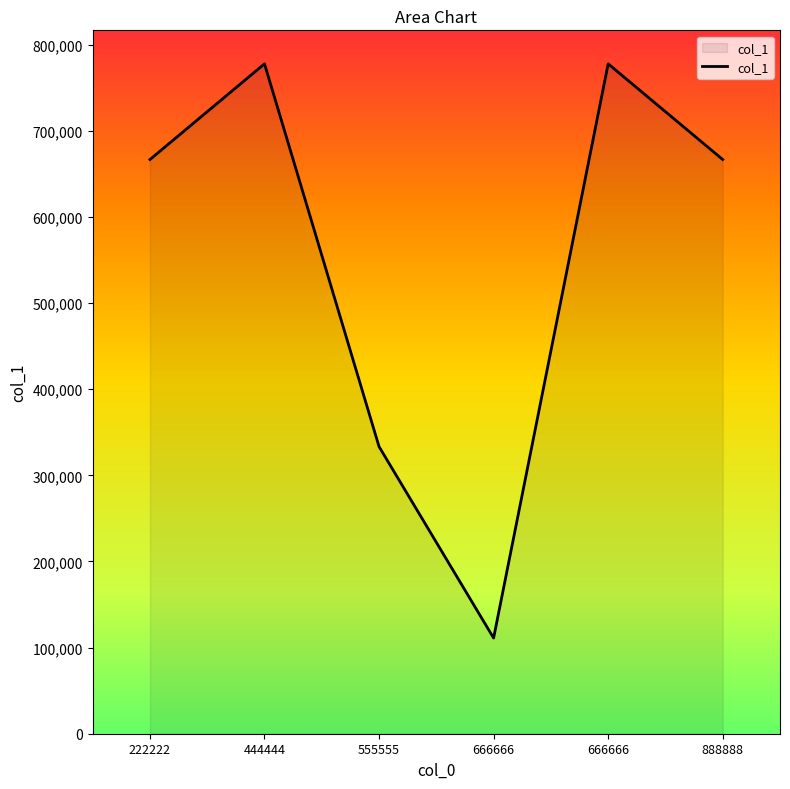

True or false: the data shows 777777 at 666666.

True